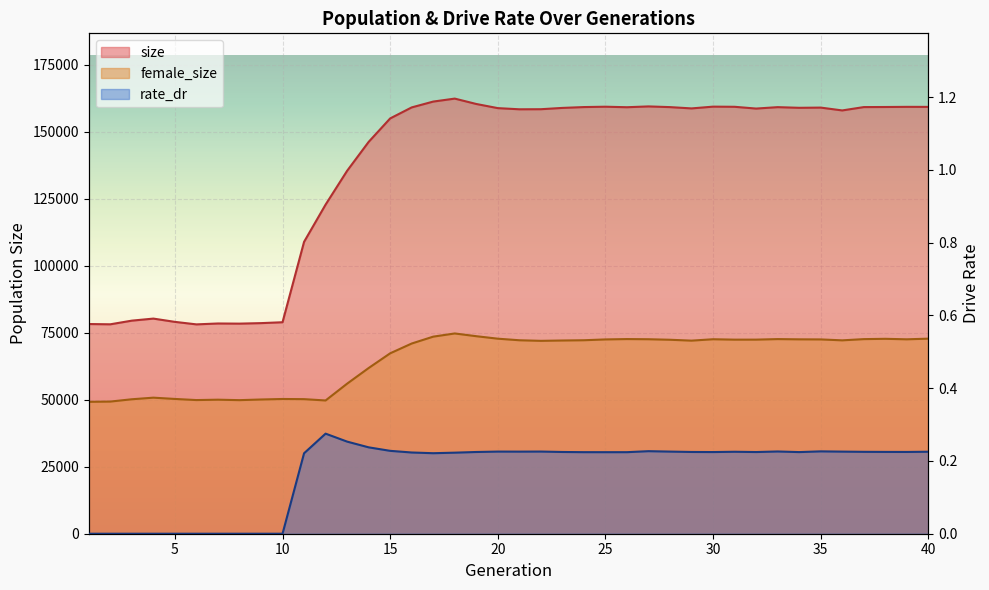

What is the spread (max minus min) of values at 35?

158987.8